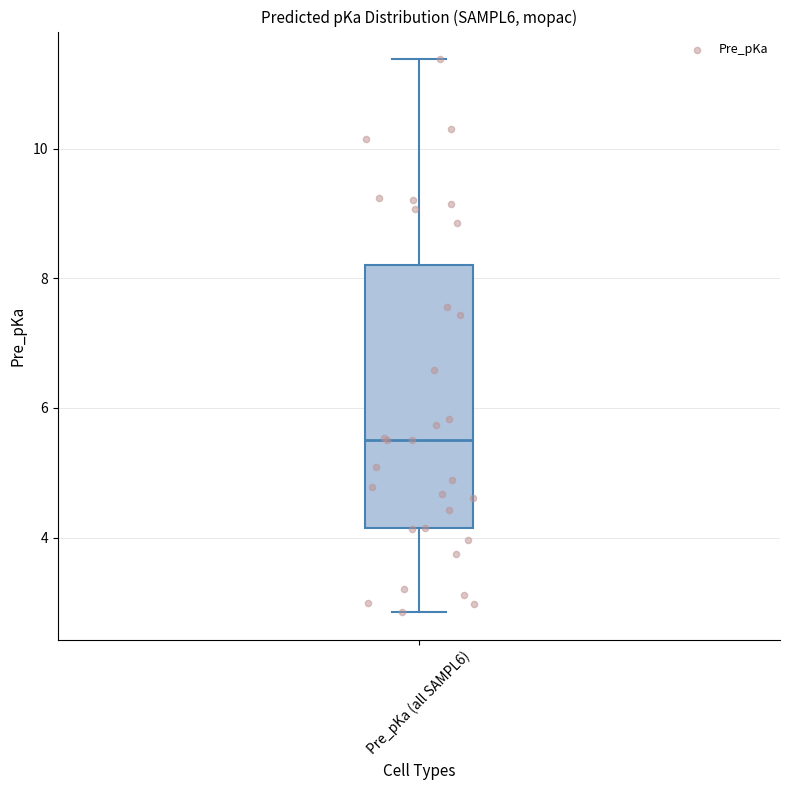

Read this box plot against the y-axis: the position of the median line, the range covered by the box, and the ends of both whiskers. The values are not printed on the chart, so give them approximately, as read against the axis.

median 5.4, box 4.2 to 8.2, whiskers 2.8 to 11.4